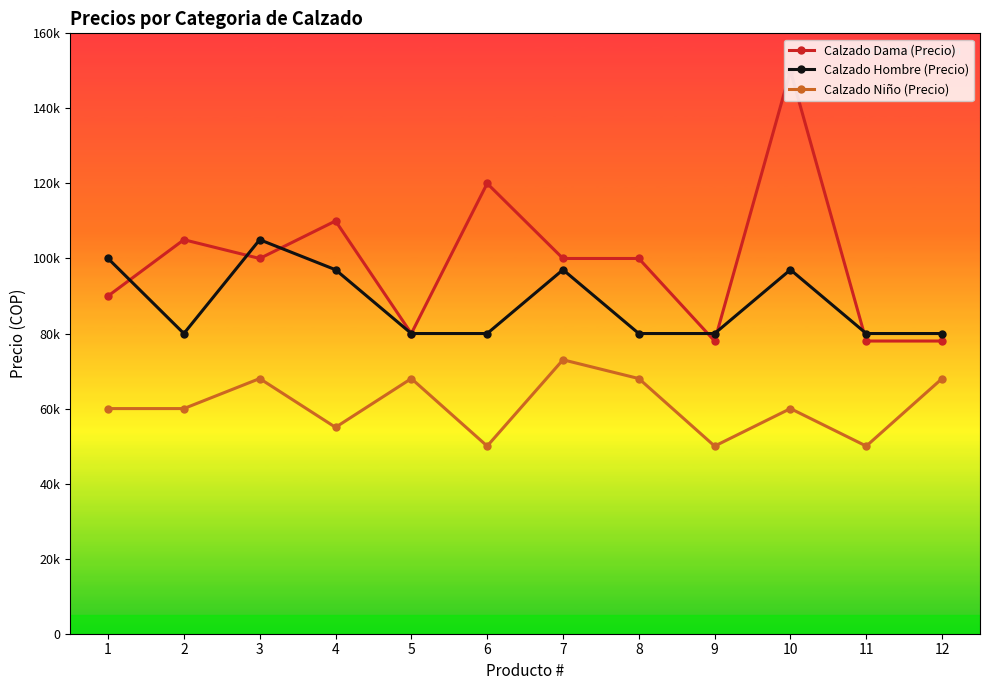

The value of Calzado Hombre (Precio) at 2 is 80000. True or false?

True